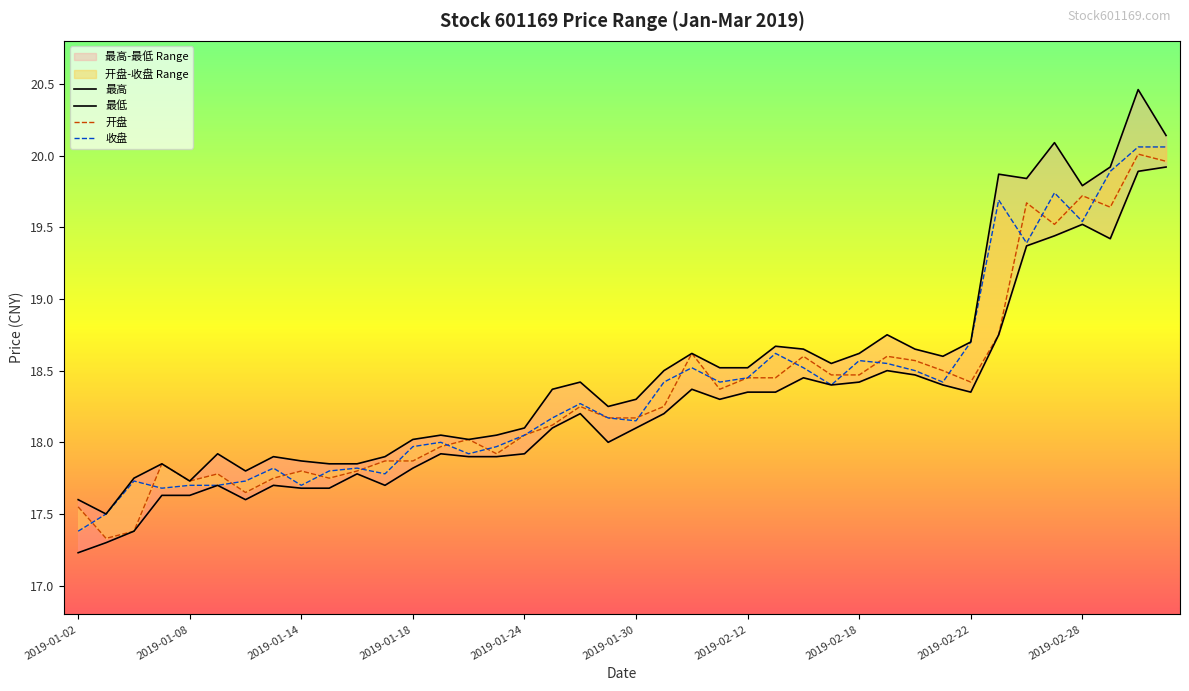

Rank the series at 2019-02-27 from highest to lowest value.

最高, 收盘, 开盘, 最低